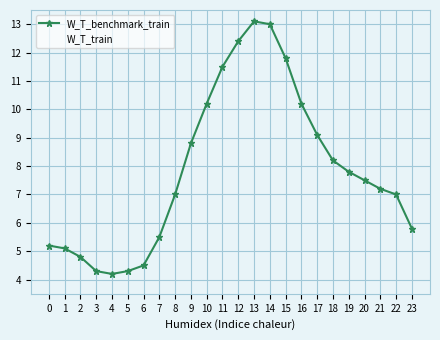

True or false: W_T_benchmark_train and W_T_train intersect in this chart.

False